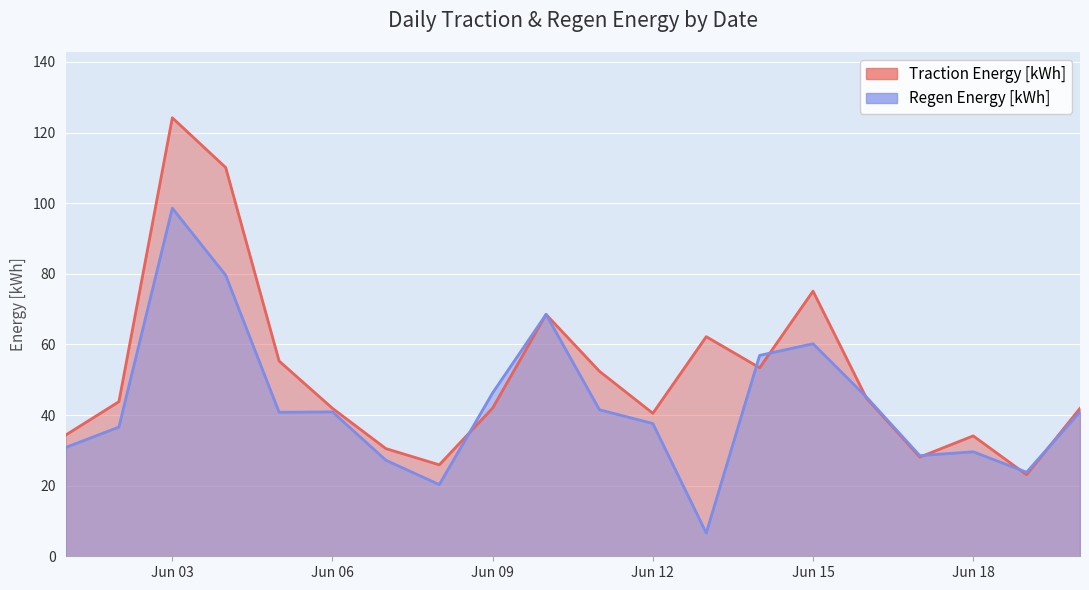

How many lines are shown in the chart?

2